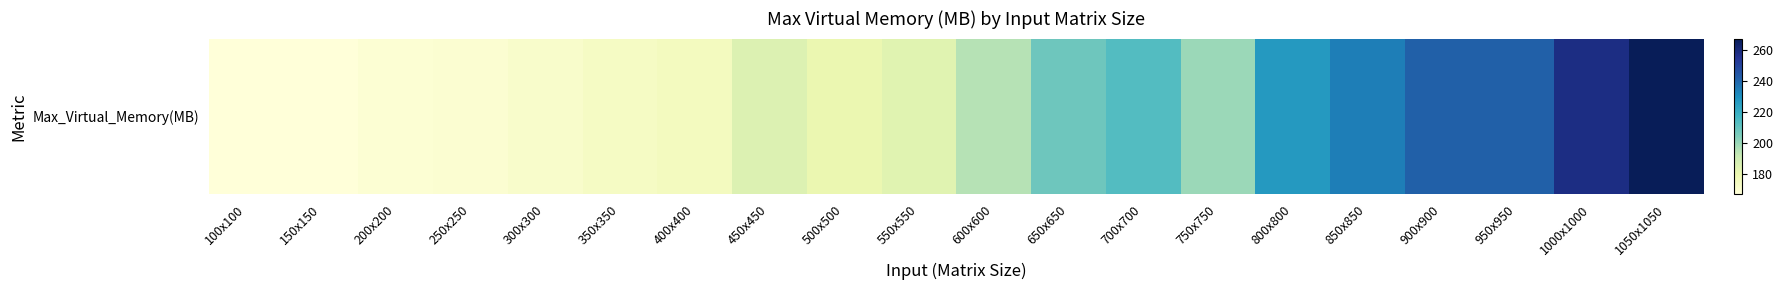

How many series are shown in this chart?

1